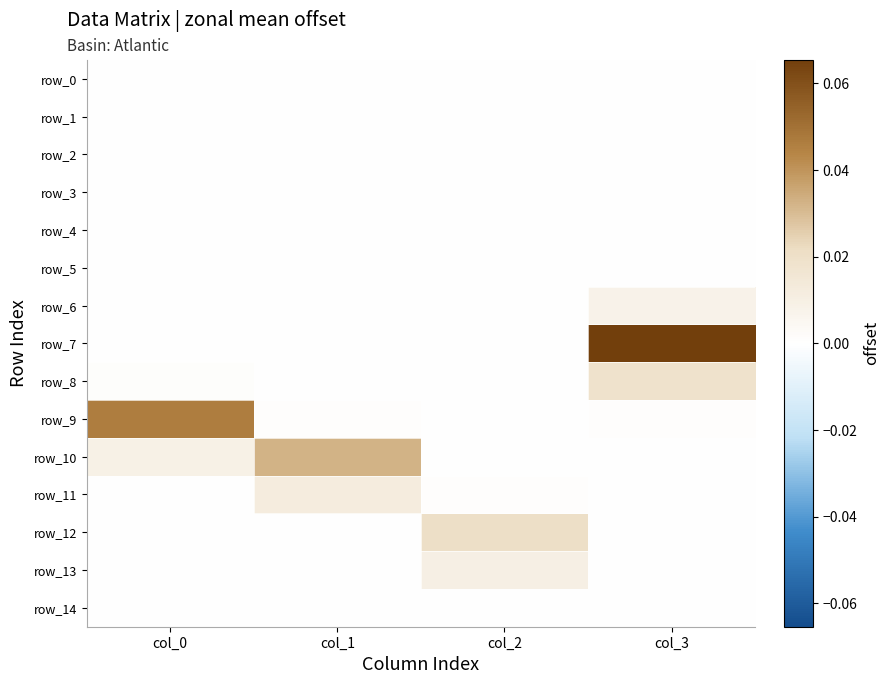

At col_1, list the series in order from largest to smallest.

row_10, row_11, row_9, row_12, row_0, row_1, row_2, row_3, row_4, row_5, row_6, row_7, row_8, row_13, row_14